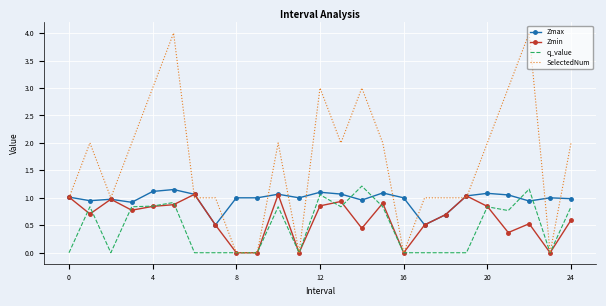

Which series has the largest range (max minus min)?

SelectedNum